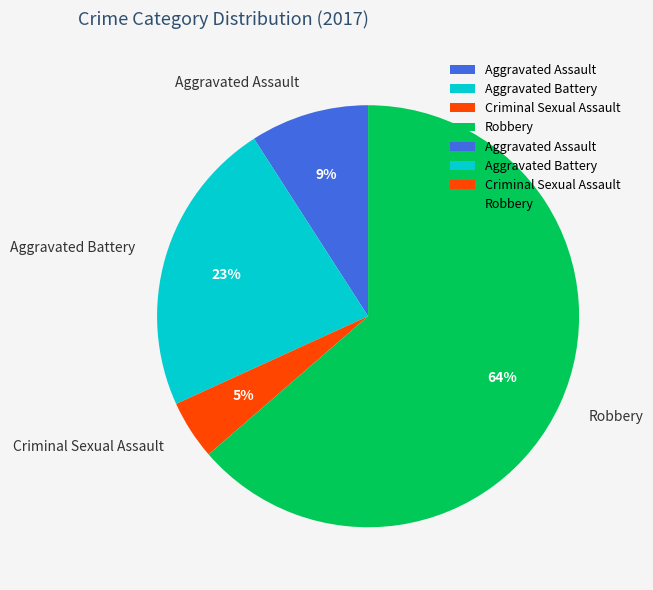

What is the majority slice?

Robbery